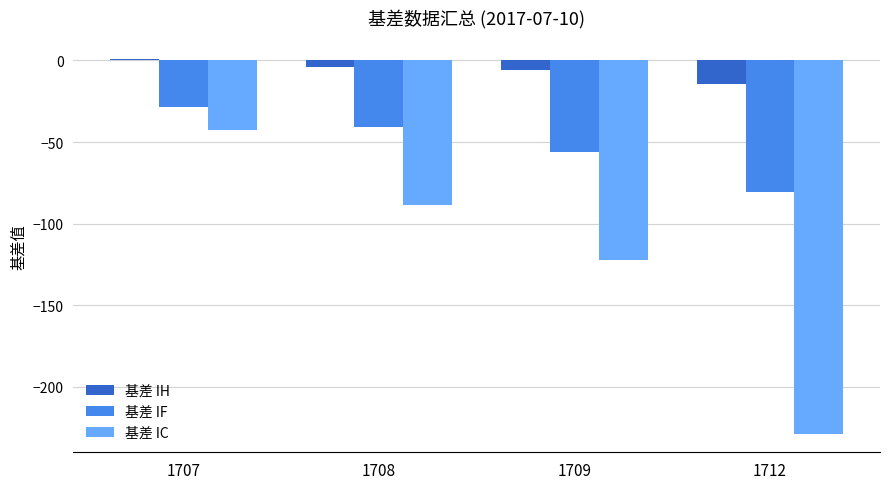

Read the 基差 IC value at 1712.

-228.6